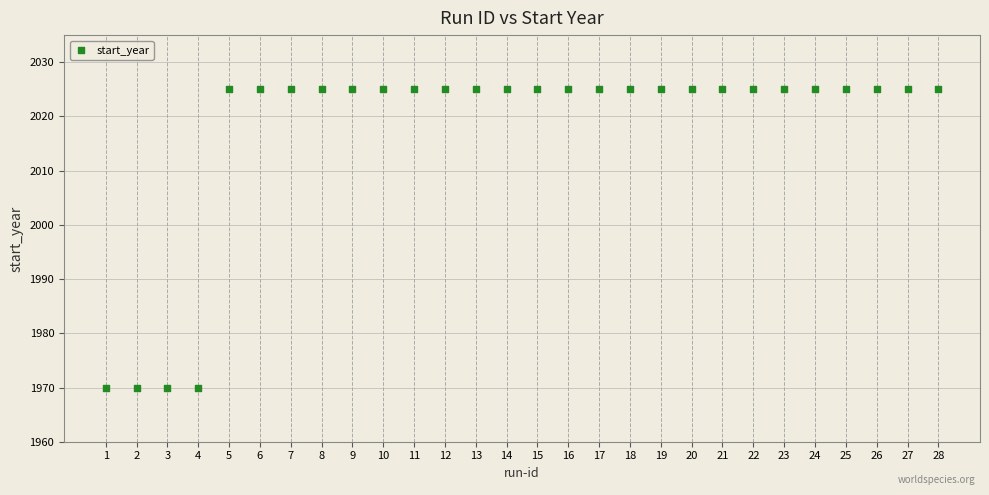

What is the range of X values (max minus min)?

27